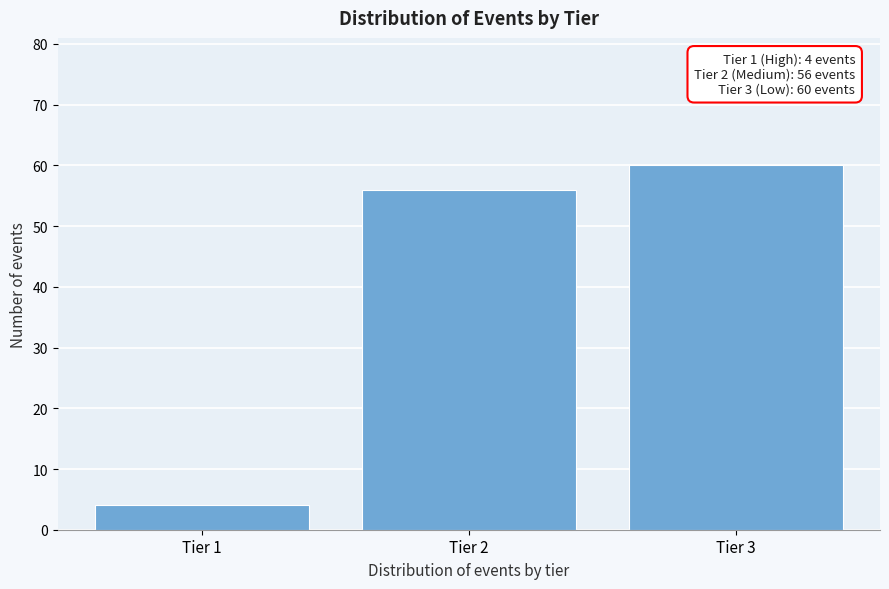

Reading left to right, list all the values displayed in this chart.

4	56	60